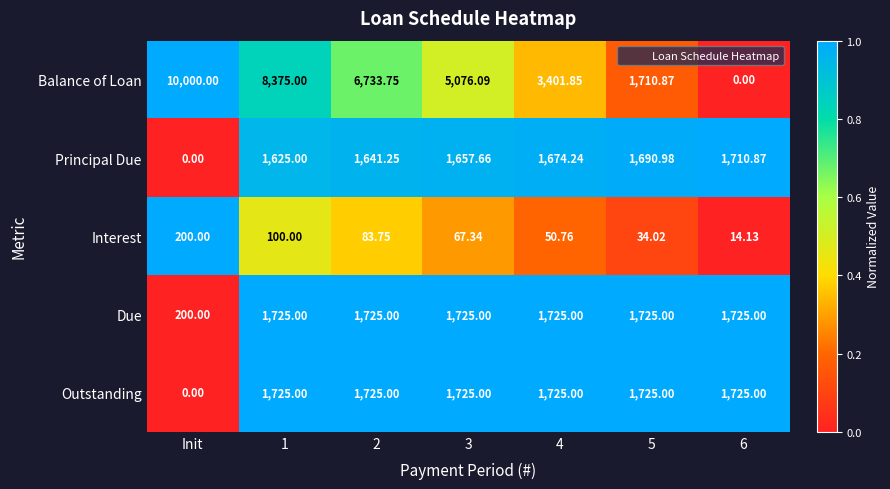

What is the total value across all series at 6?

5175.0